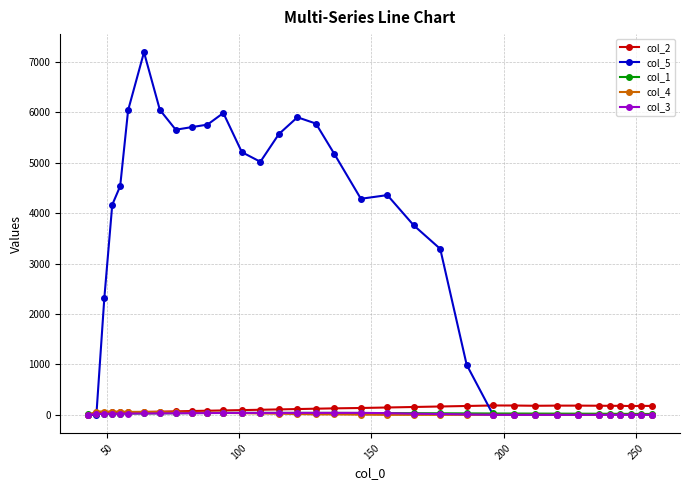

Which series has the largest total across all categories?

col_5